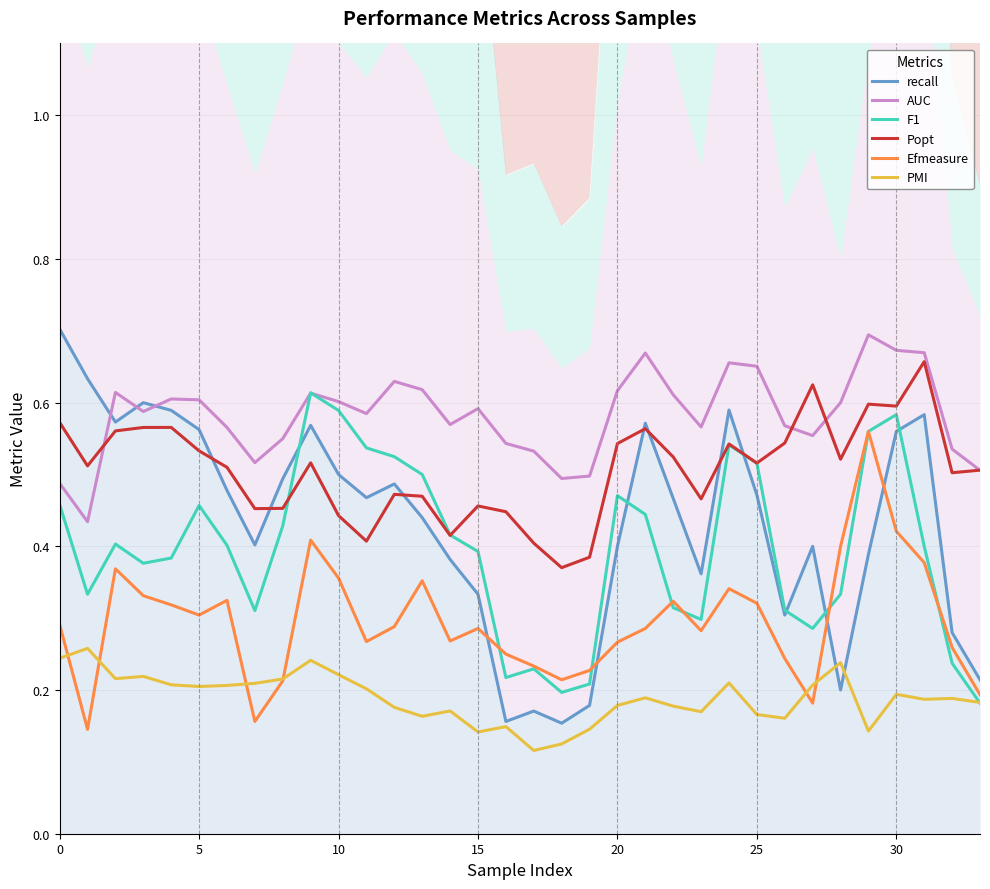

List the series in order of their peak value, lowest first.

PMI, Efmeasure, F1, Popt, AUC, recall